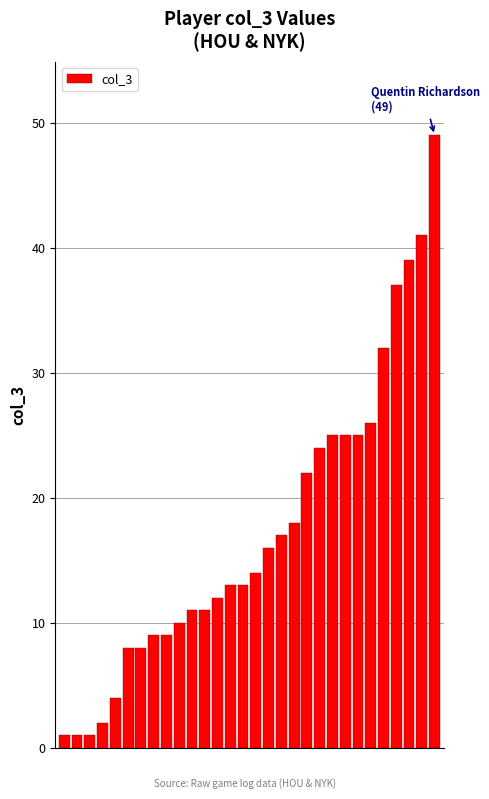

What is the value of the 7th bar from the left?

8